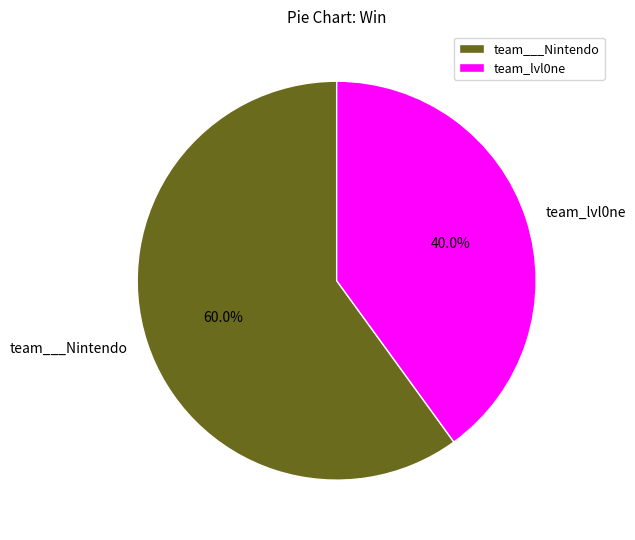

To the nearest percent, what portion does team_lvl0ne represent?

40%